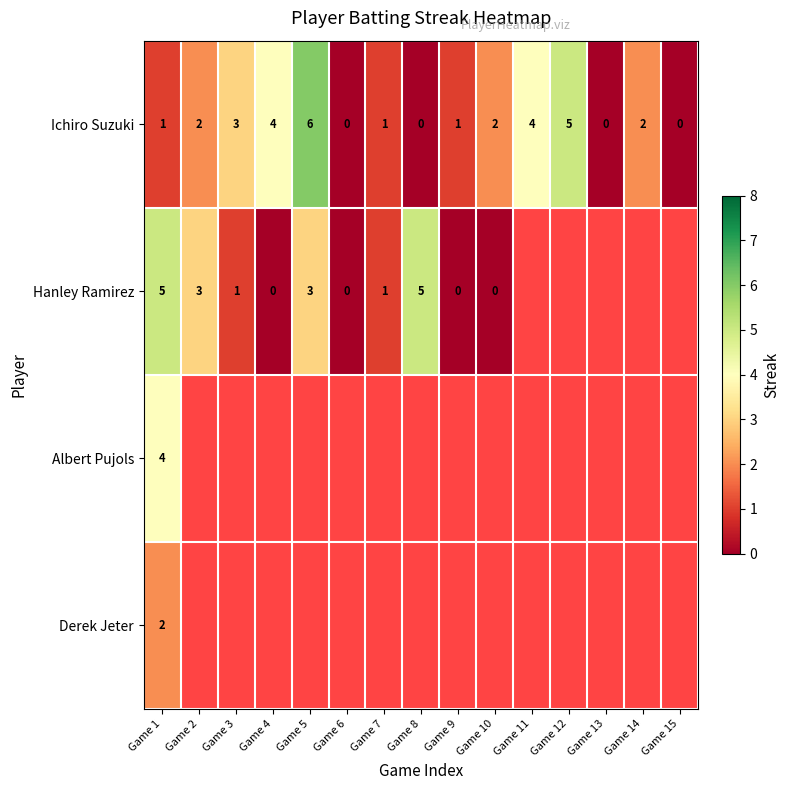

Count the number of data series in this chart.

4